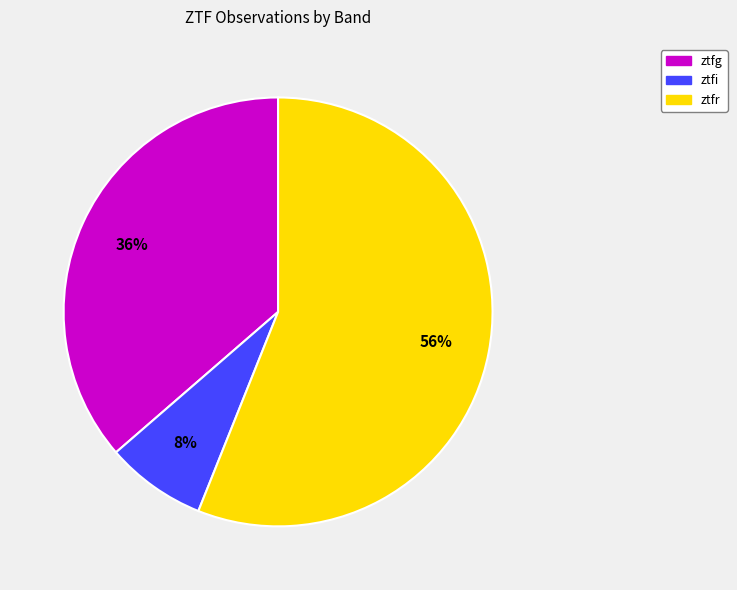

Which has a higher value, ztfr or ztfi?

ztfr